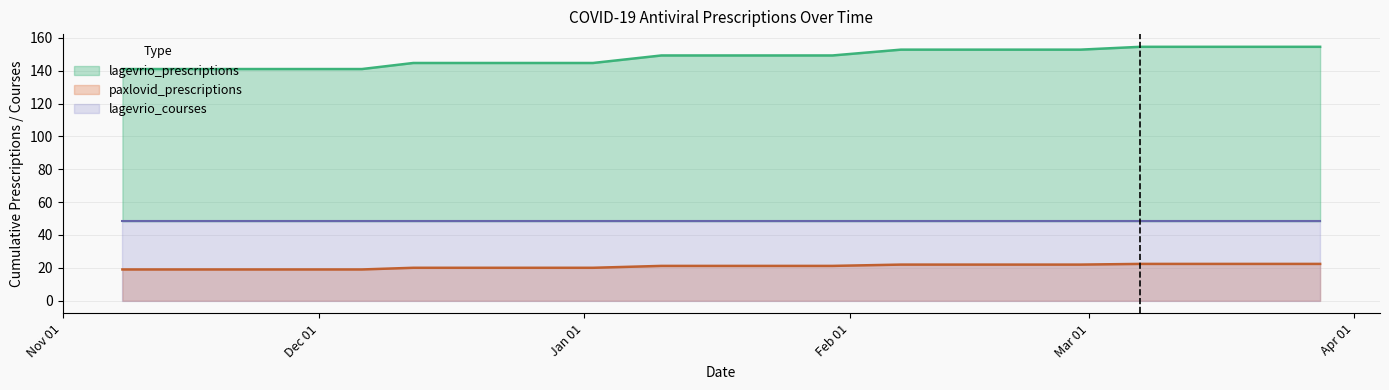

What is the label of the 16th point from the right?

2024-12-06